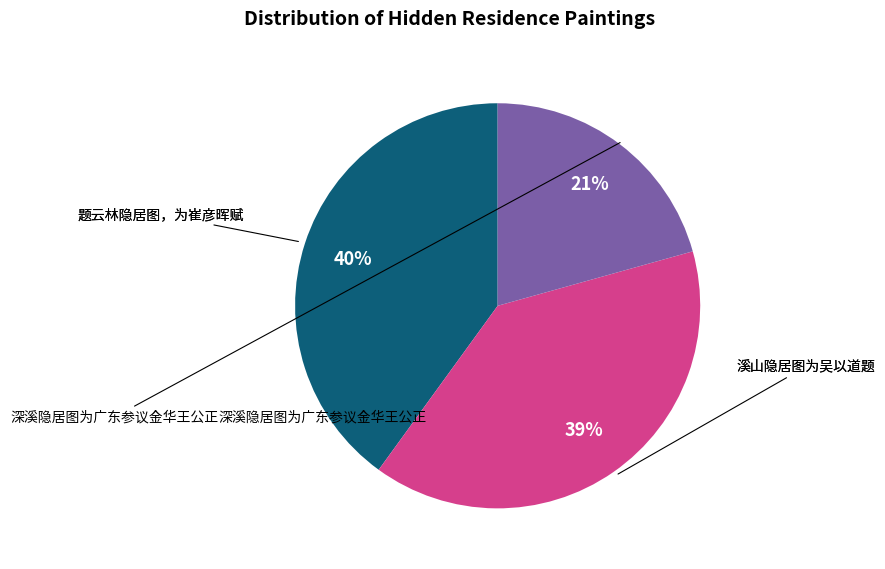

Do 题云林隐居图，为崔彦晖赋 and 溪山隐居图为吴以道题 together represent more than half of the pie?

Yes